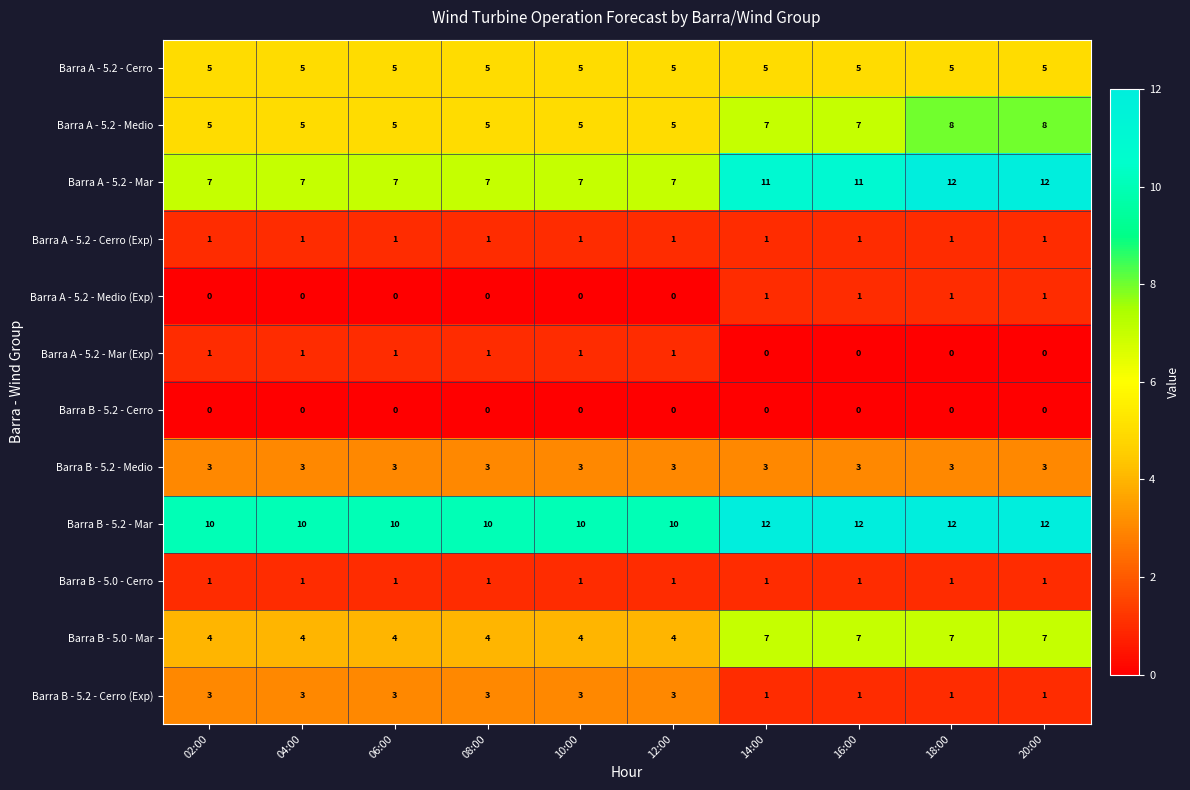

True or false: Barra A - 5.2 - Mar (Exp) has a value of 0 at 06:00.

False